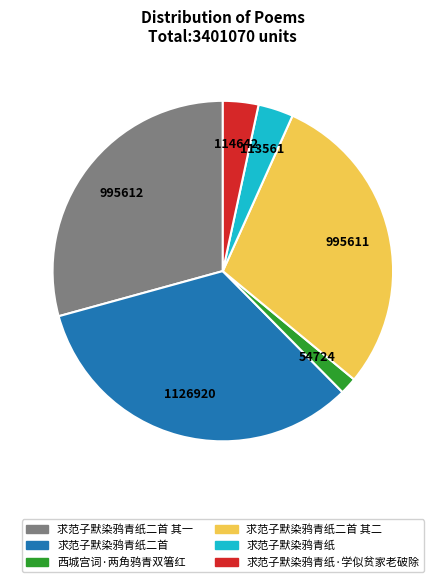

Is there any slice that represents more than half of the pie?

No